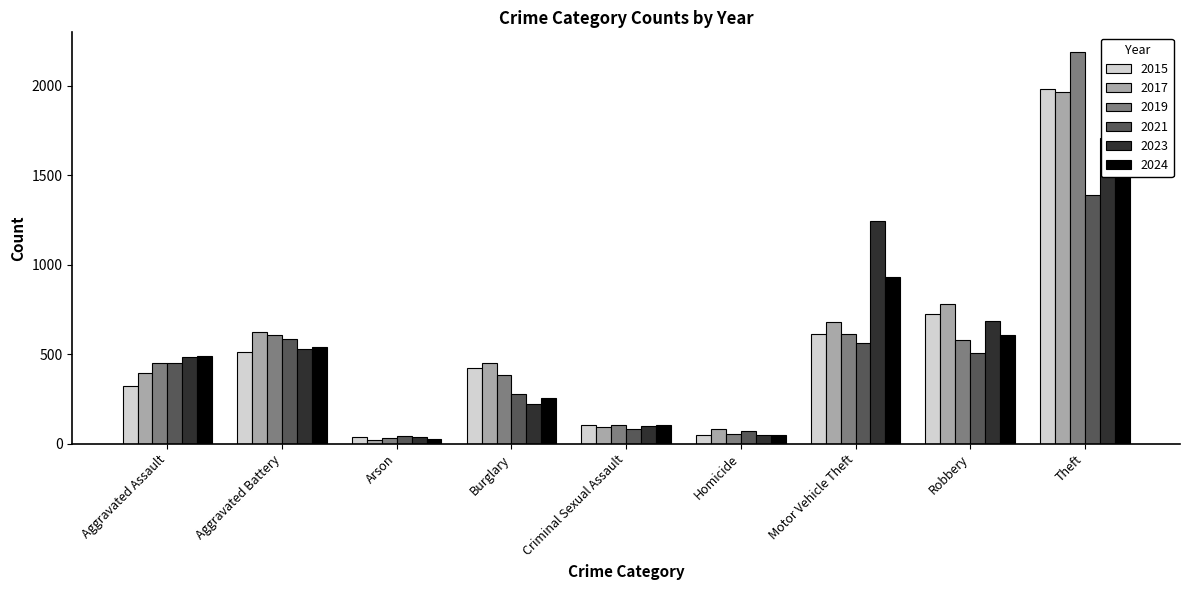

Does the chart contain stacked bars?

No